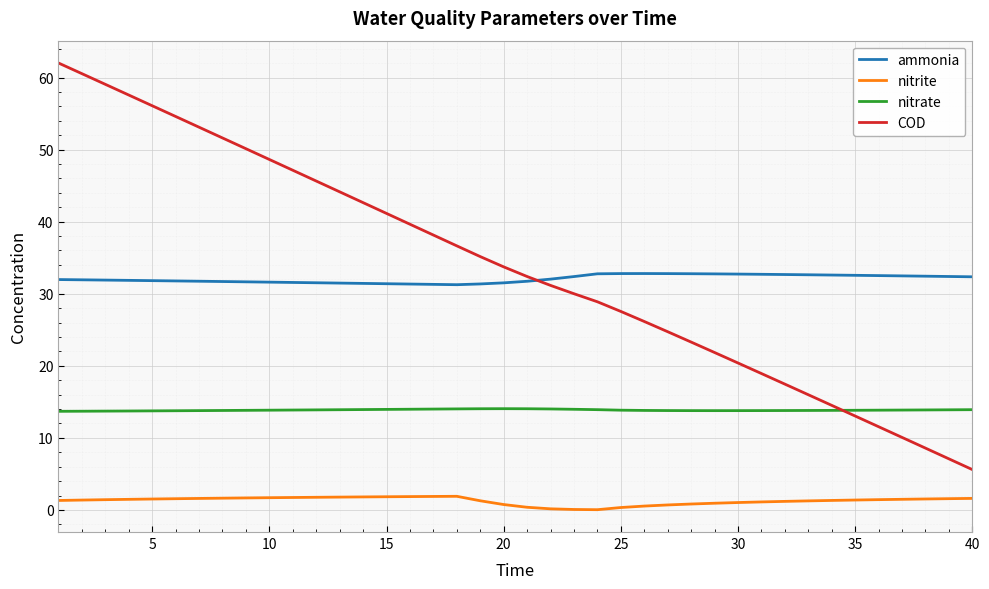

Does the chart display data point markers on the line(s)?

No